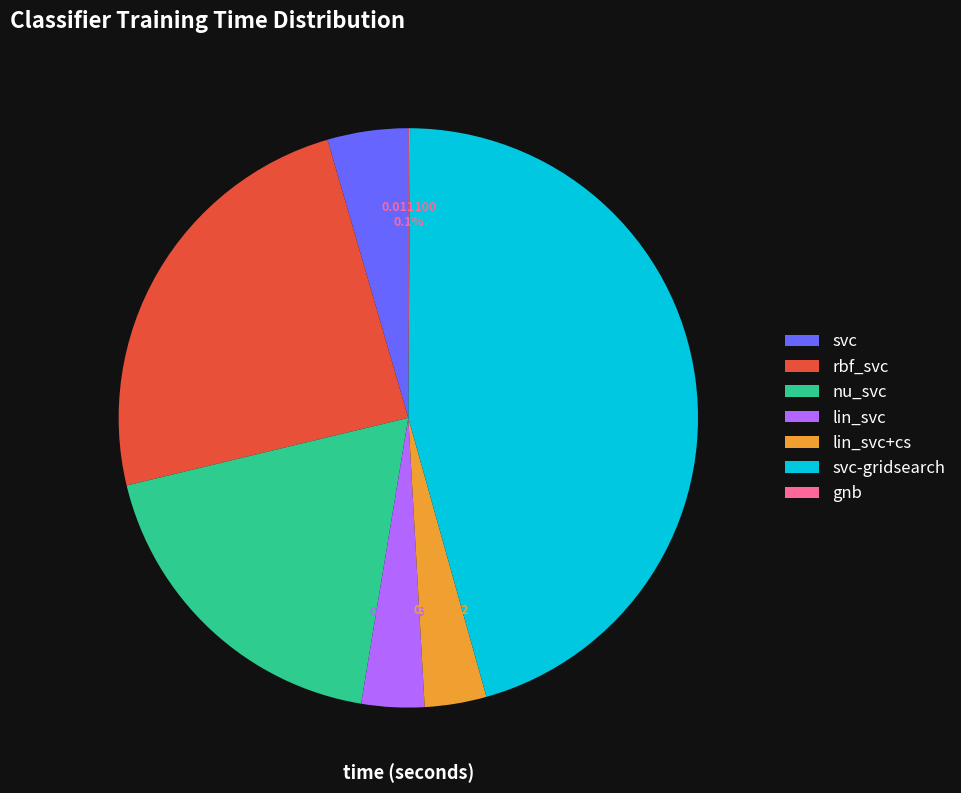

Which category has the biggest portion of the pie?

svc-gridsearch